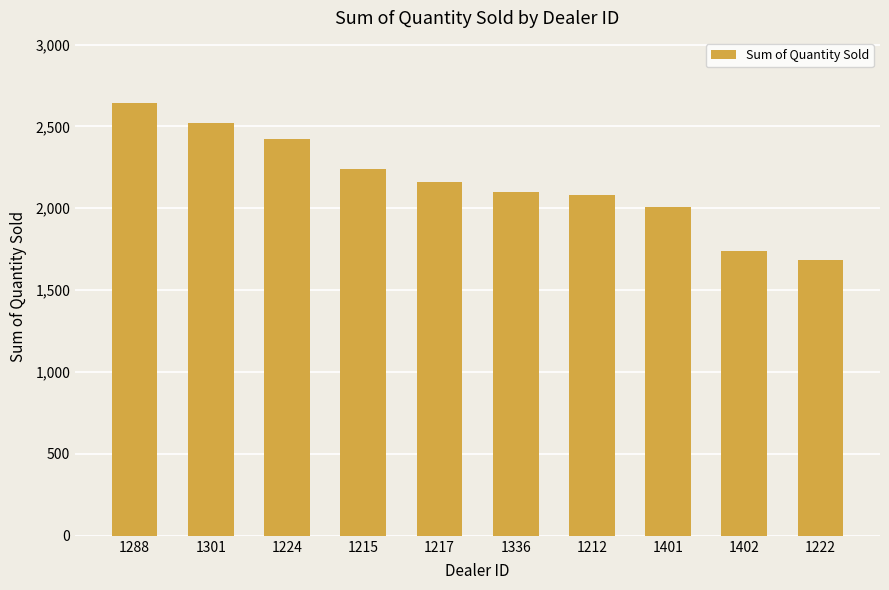

Reading left to right, list all the values displayed in this chart.

2644	2523	2422	2238	2158	2102	2083	2006	1738	1683